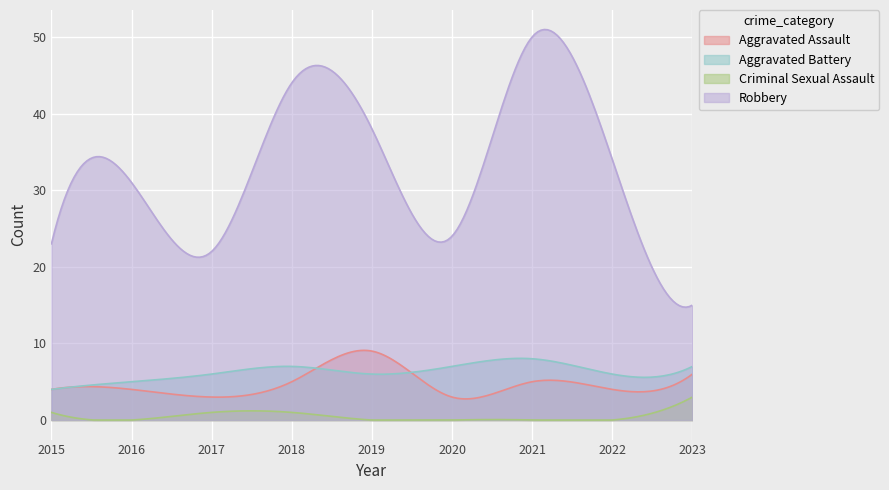

True or false: Criminal Sexual Assault has more than 2 interior local peaks.

False